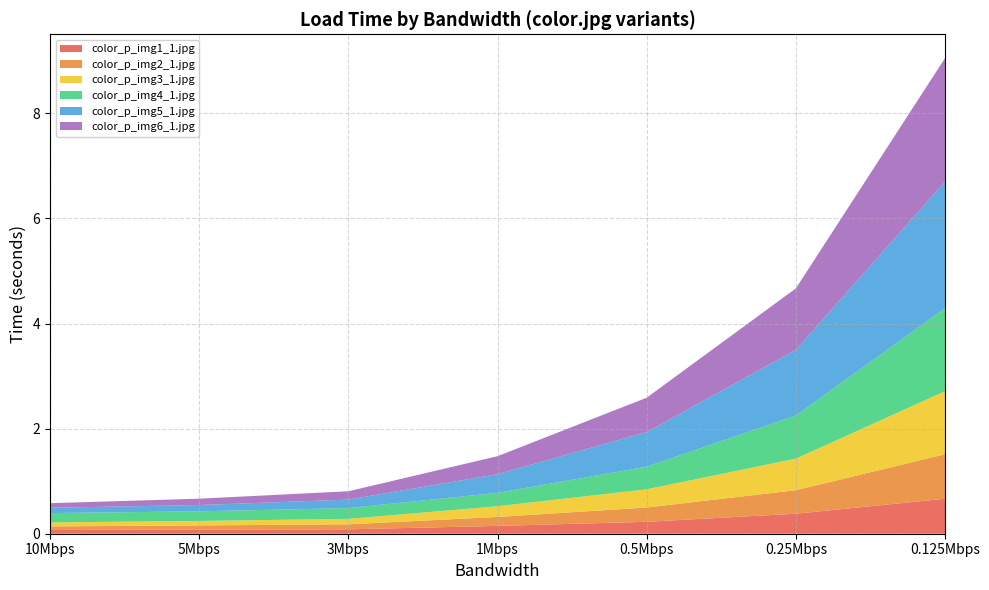

Reading left to right, transcribe all the data shown in this chart.

color_p_img1_1.jpg: 0.1	0.1	0.1	0.1	0.2	0.4	0.7
color_p_img2_1.jpg: 0.1	0.1	0.1	0.2	0.3	0.4	0.8
color_p_img3_1.jpg: 0.1	0.1	0.1	0.2	0.3	0.6	1.2
color_p_img4_1.jpg: 0.2	0.2	0.2	0.3	0.4	0.8	1.6
color_p_img5_1.jpg: 0.1	0.1	0.2	0.4	0.7	1.2	2.4
color_p_img6_1.jpg: 0.1	0.1	0.2	0.3	0.7	1.2	2.4